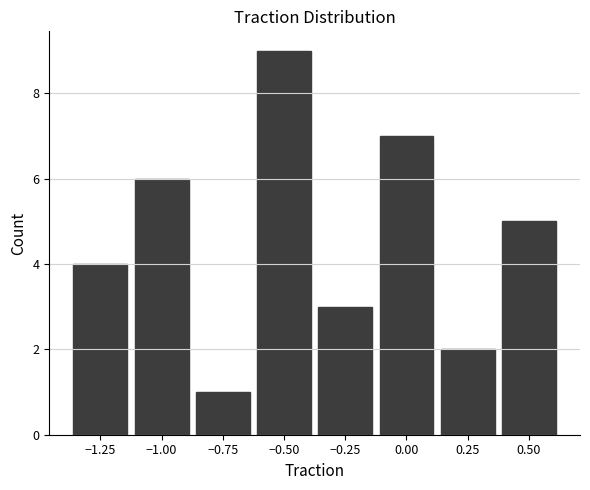

Reading left to right, list every bar in this chart as the range it spans on the x-axis followed by its height. Neither the bar edges nor the heights are printed on the chart, so give them approximately, as read against the axes.

-1.375 to -1.125: 4
-1.125 to -0.875: 6
-0.875 to -0.625: 1
-0.625 to -0.375: 9
-0.375 to -0.125: 3
-0.125 to 0.125: 7
0.125 to 0.375: 2
0.375 to 0.625: 5